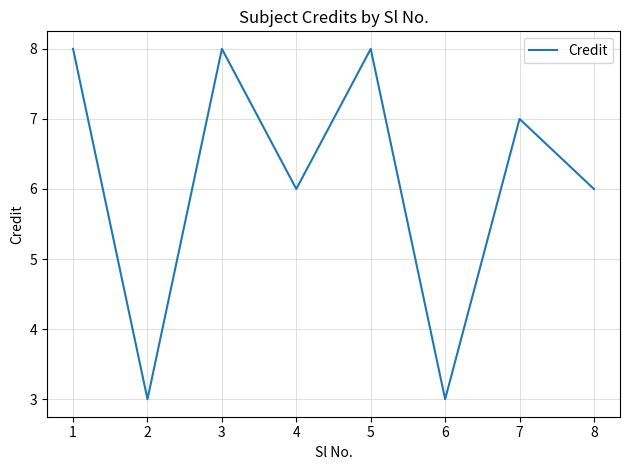

How many categories are shown in the chart?

8